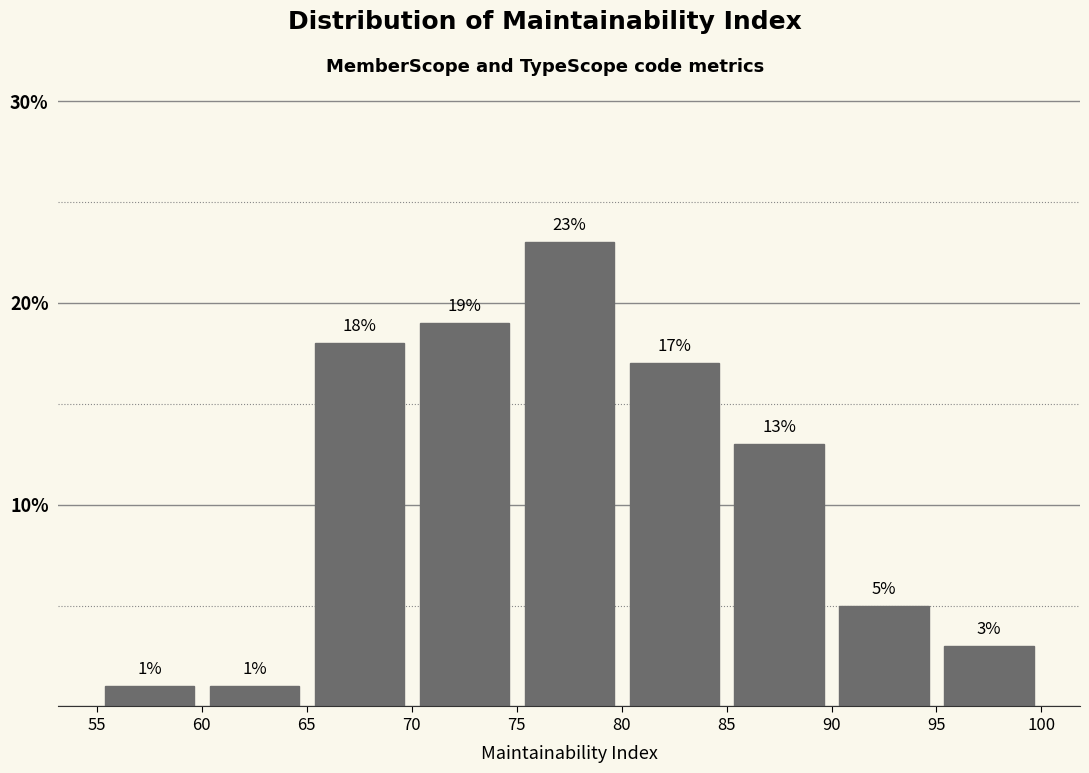

What is the height of the bar covering 75 to 80 on the x-axis?

23